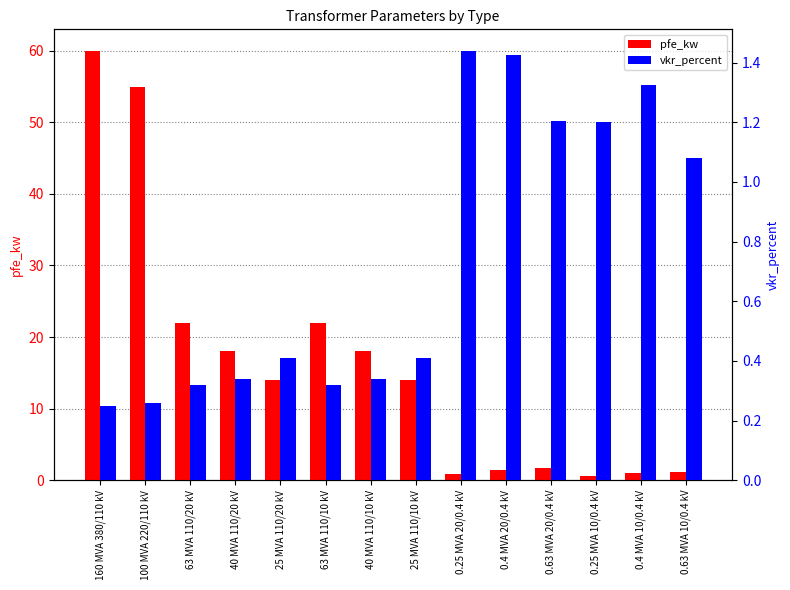

The value of vkr_percent at 40 MVA 110/10 kV is 0.5. True or false?

False